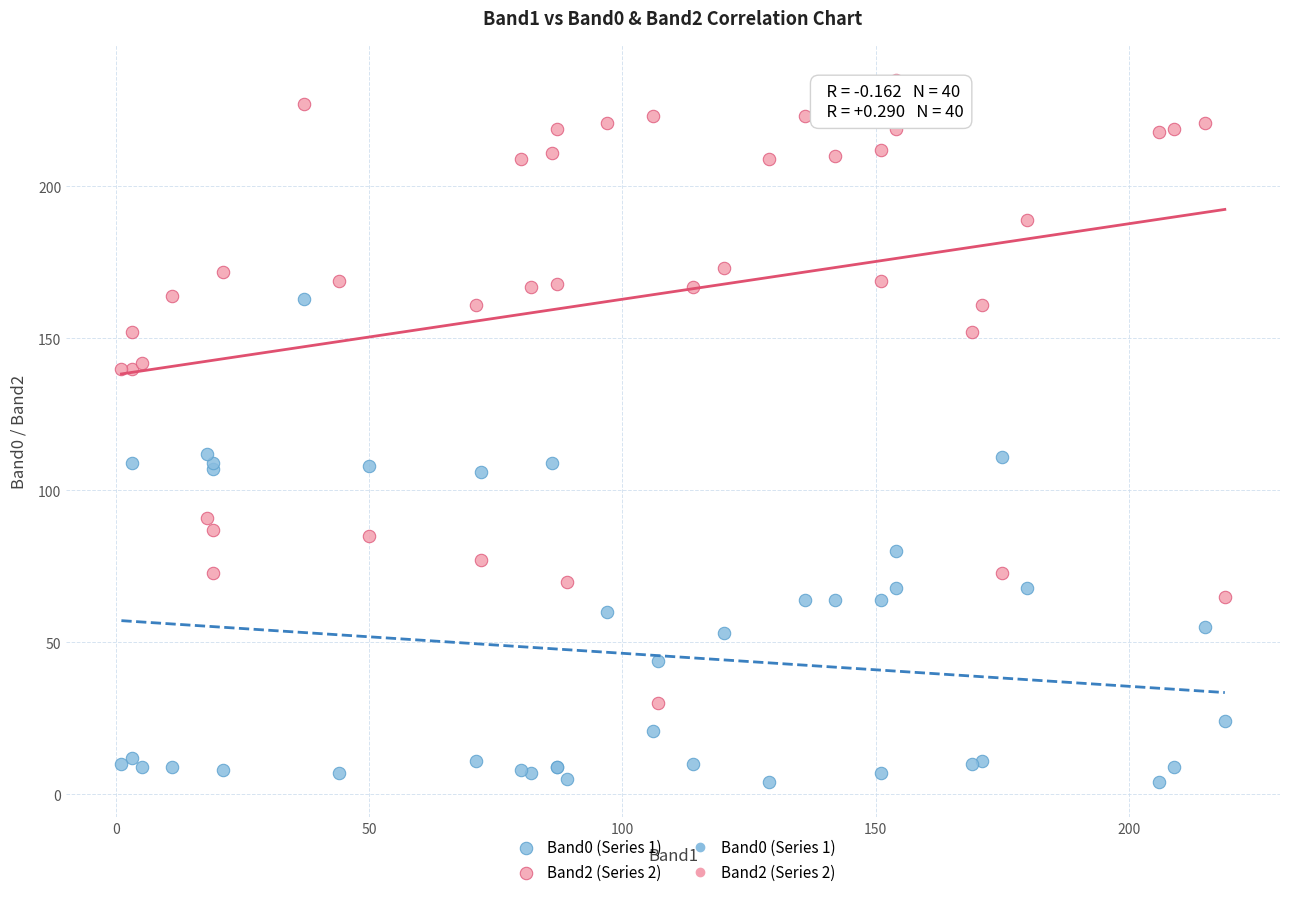

Which series contains the lowest Y value?

Band0 (Series 1)